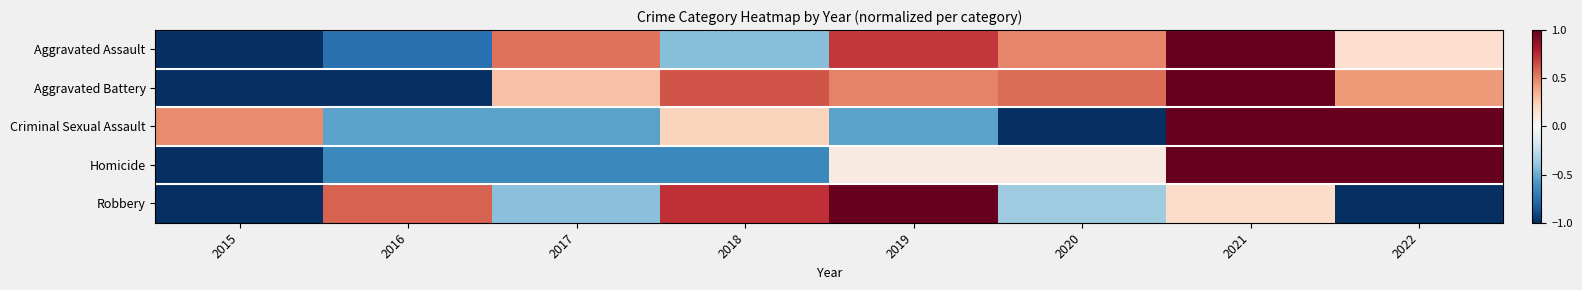

At 2019, list the series in order from smallest to largest.

Criminal Sexual Assault, Homicide, Aggravated Battery, Aggravated Assault, Robbery